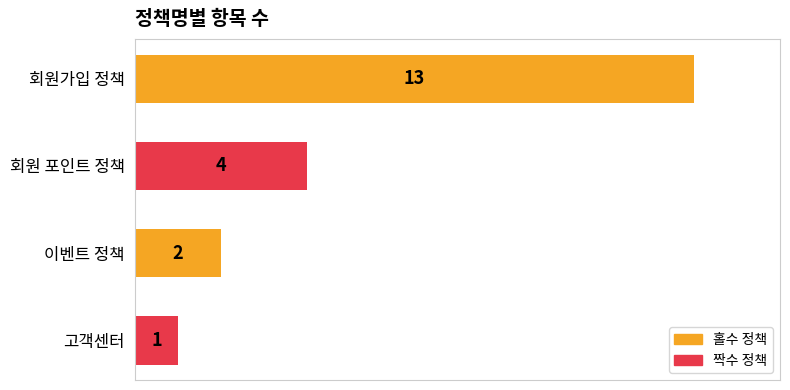

What is the ratio of the value at 회원 포인트 정책 to the value at 이벤트 정책?

2.0